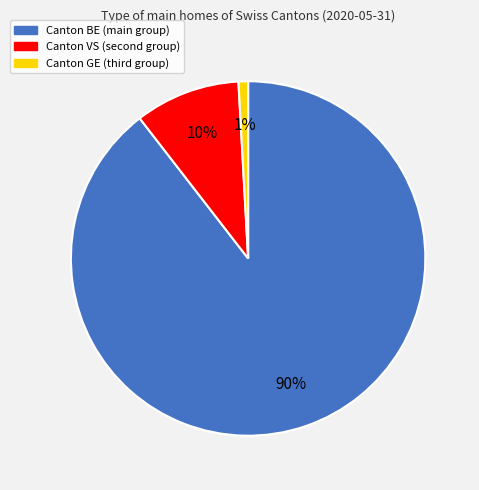

To the nearest percent, what is the average slice percentage?

33%